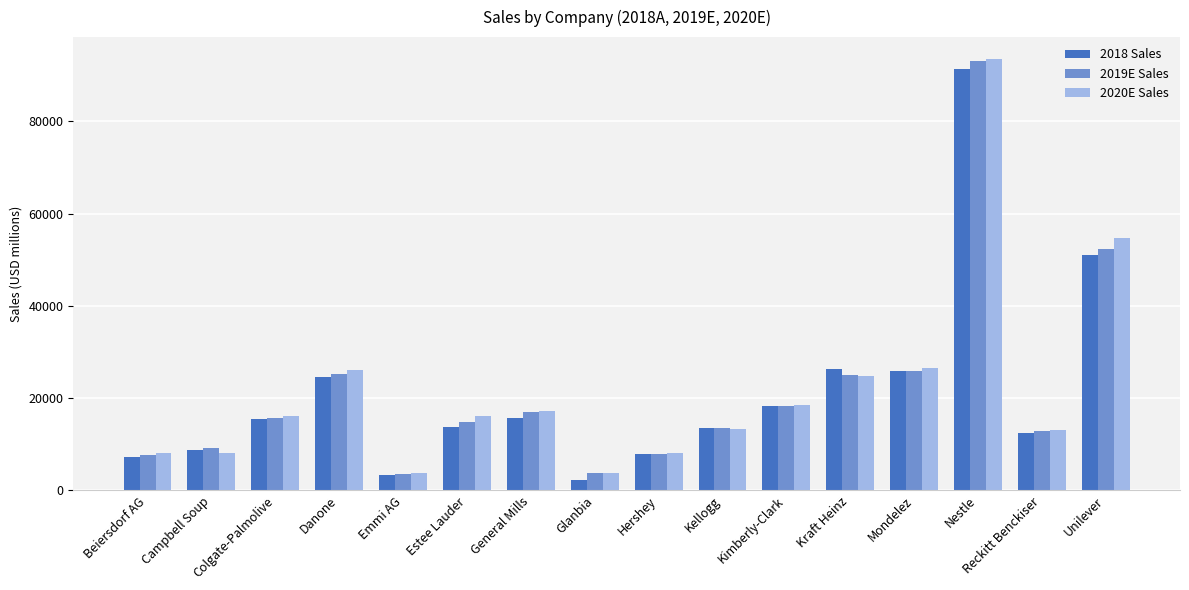

Which category has the highest value in the 2018 Sales series?

Nestle